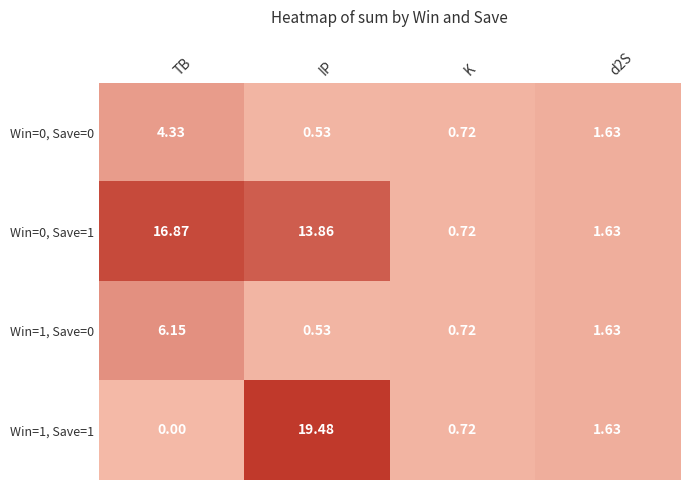

Which series changed the most between TB and IP?

Win=1, Save=1